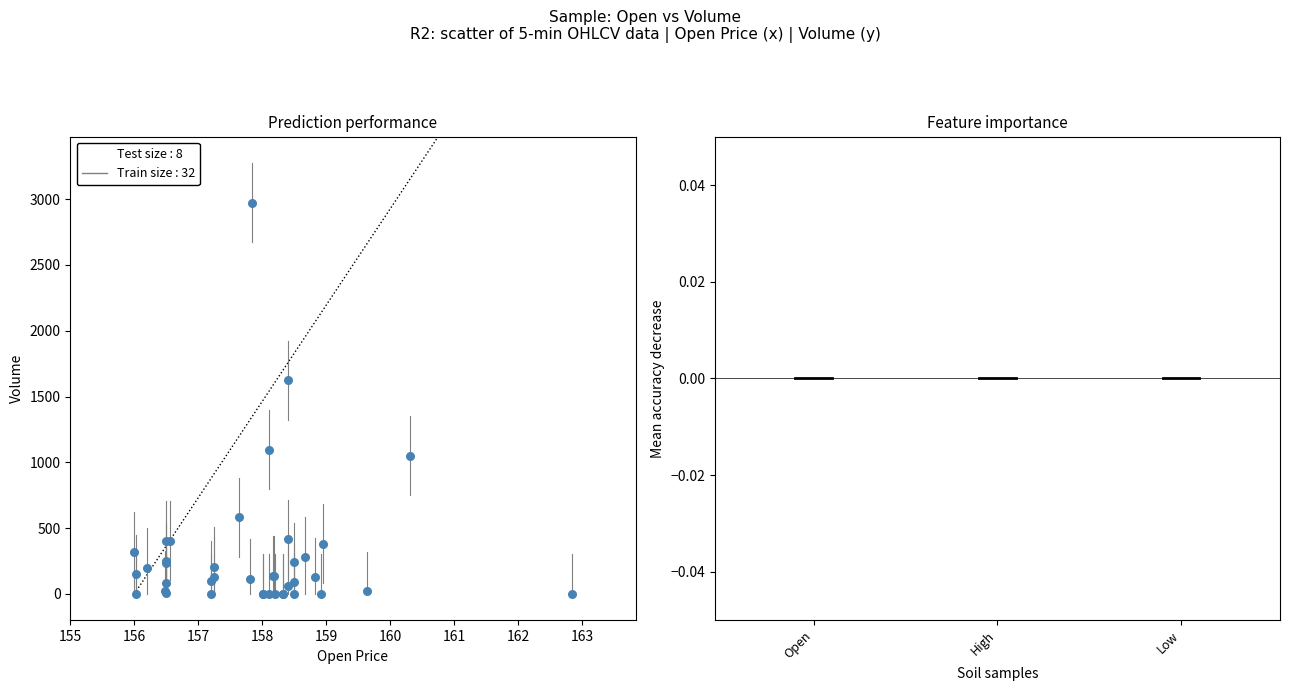

What Y value in the scatter plot is closest to 1487?

1625